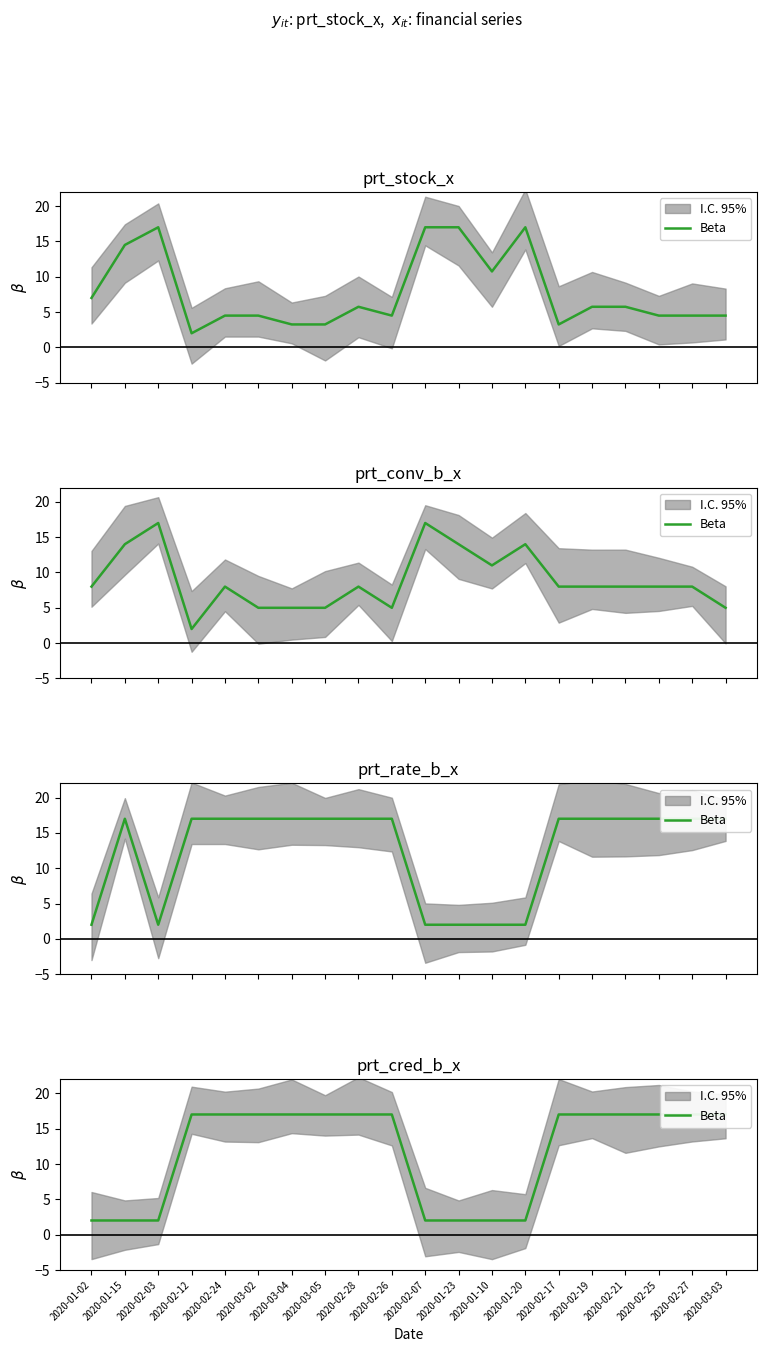

Between 2020-02-19 and 2020-02-21, which is larger?

2020-02-19